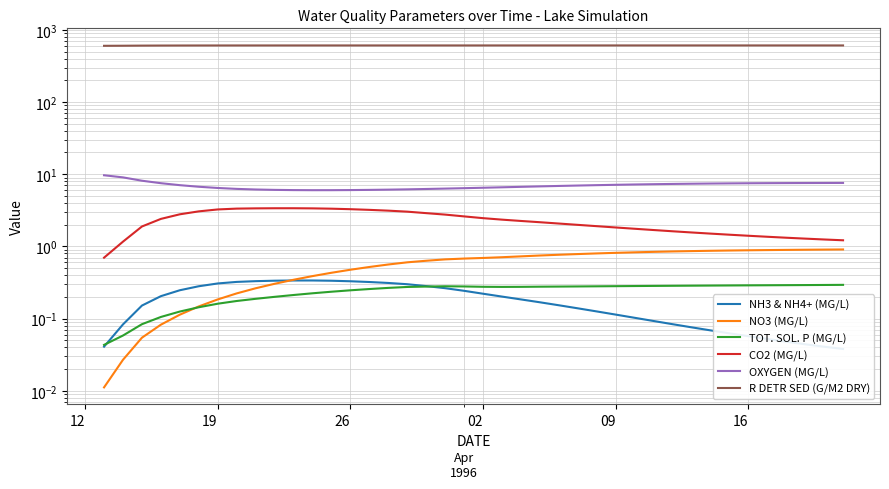

Which series has the largest total across all categories?

R DETR SED (G/M2 DRY)